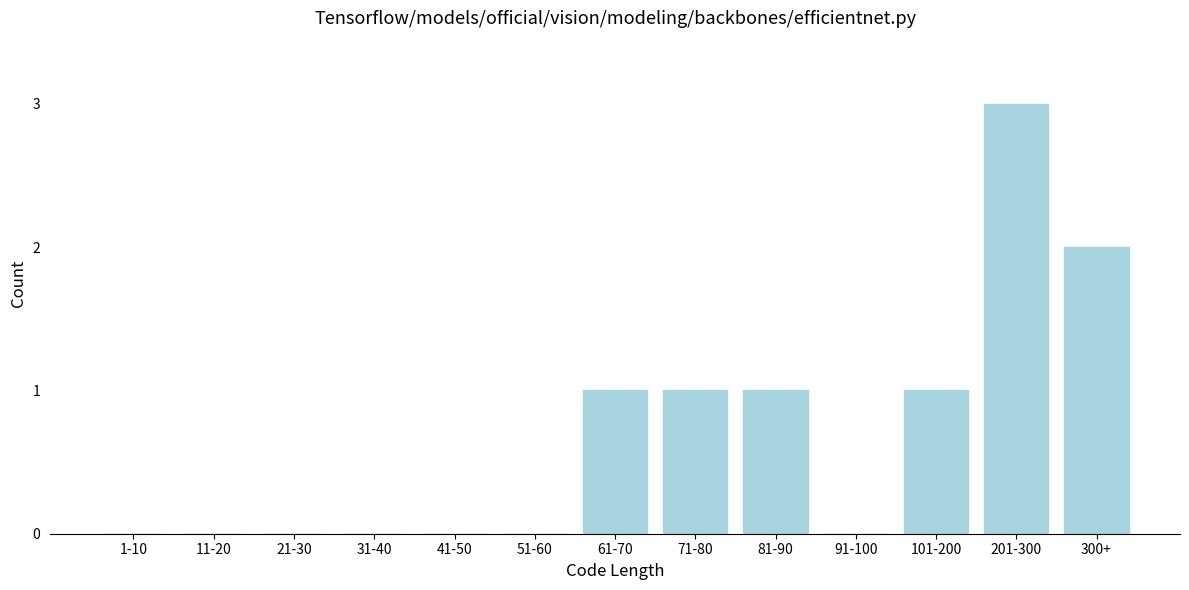

Reading left to right, list all the values displayed in this chart.

1-10=0	11-20=0	21-30=0	31-40=0	41-50=0	51-60=0	61-70=1	71-80=1	81-90=1	91-100=0	101-200=1	201-300=3	300+=2